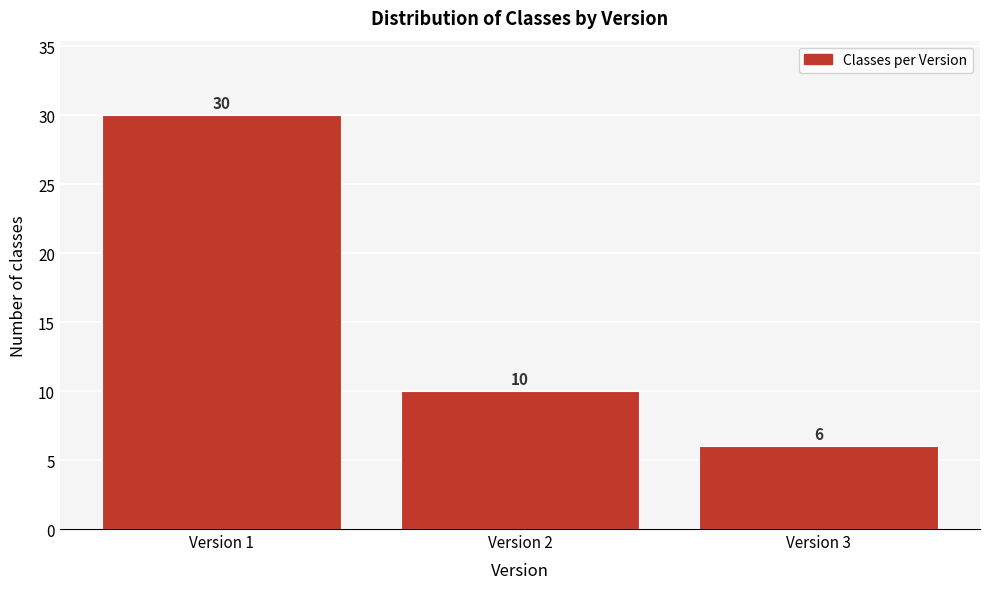

Reading left to right, list all the values displayed in this chart.

30	10	6